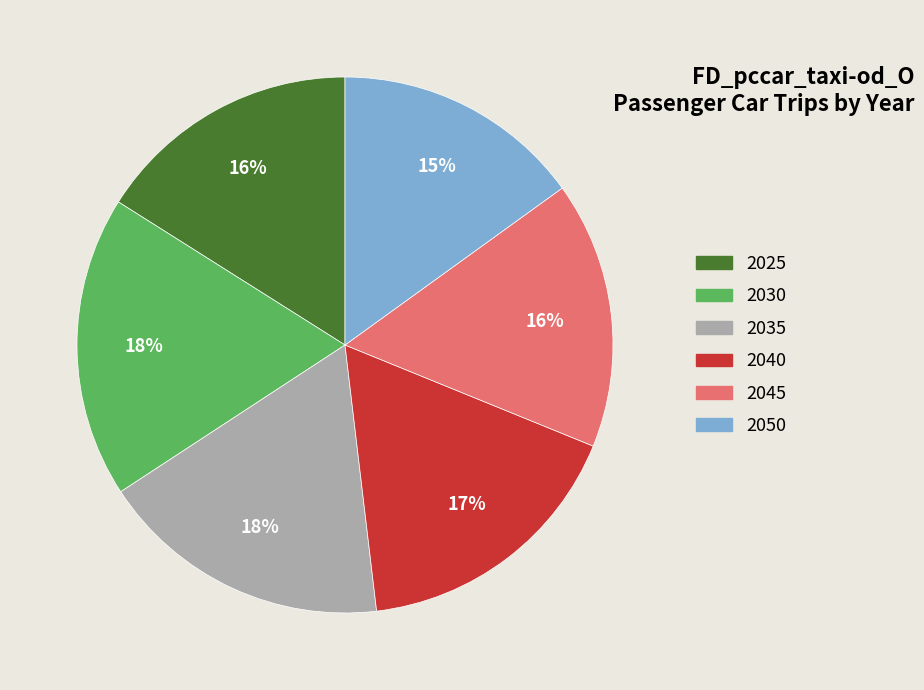

Is the sum of 2040 and 2030 greater than half?

No